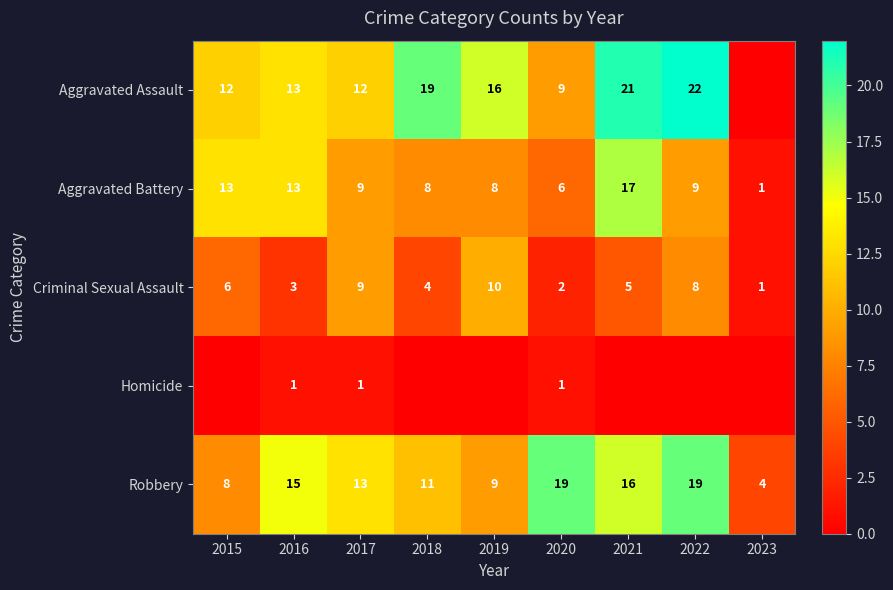

Which has a higher value, 2017 or 2016?

2016